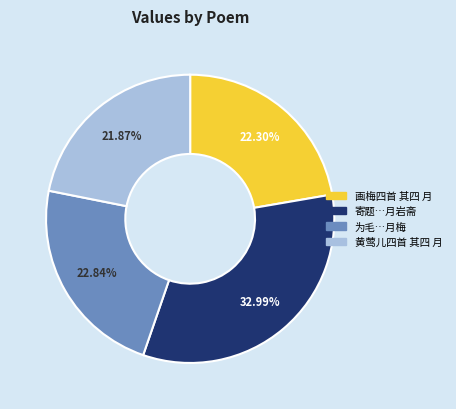

Is there a majority slice in this chart?

No